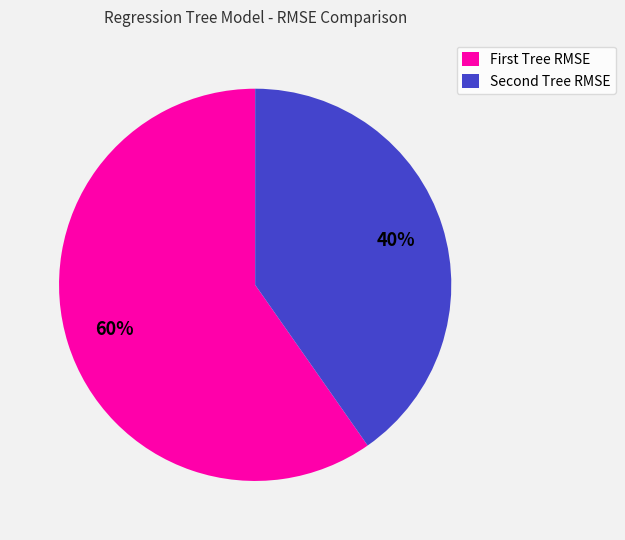

Which category accounts for the majority?

First Tree RMSE